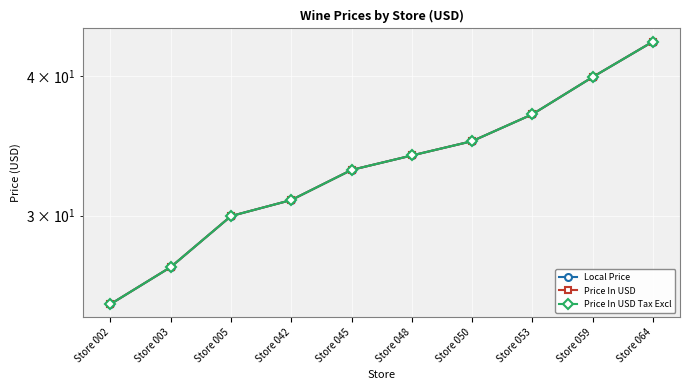

True or false: Local Price has a value of 40.0 at Store 059.

True